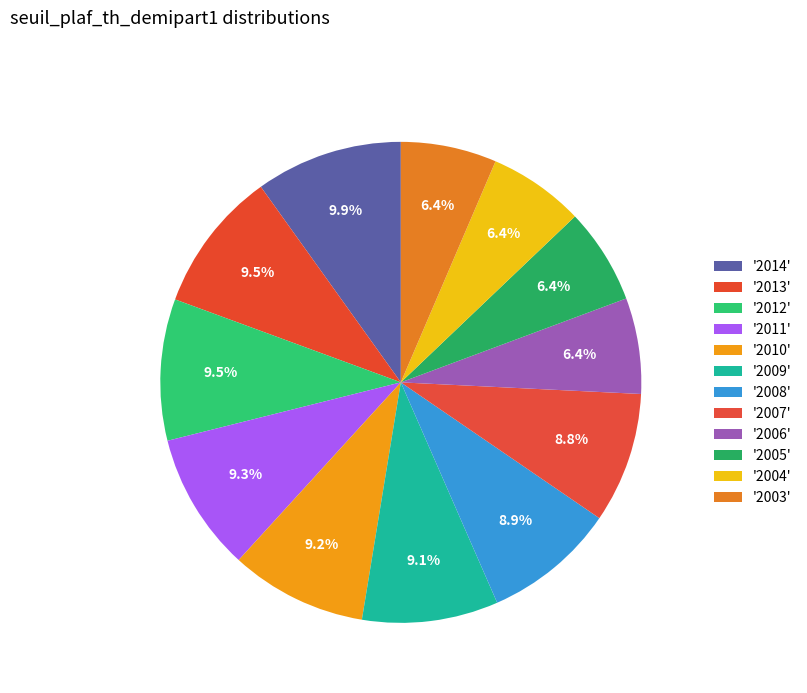

Is there a majority slice in this chart?

No